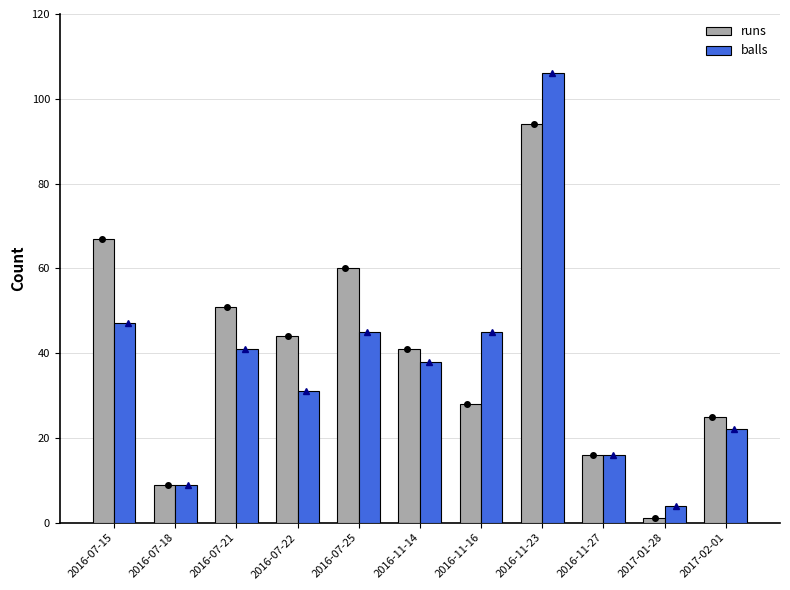

Where is balls nearest to the value 55?

2016-07-15